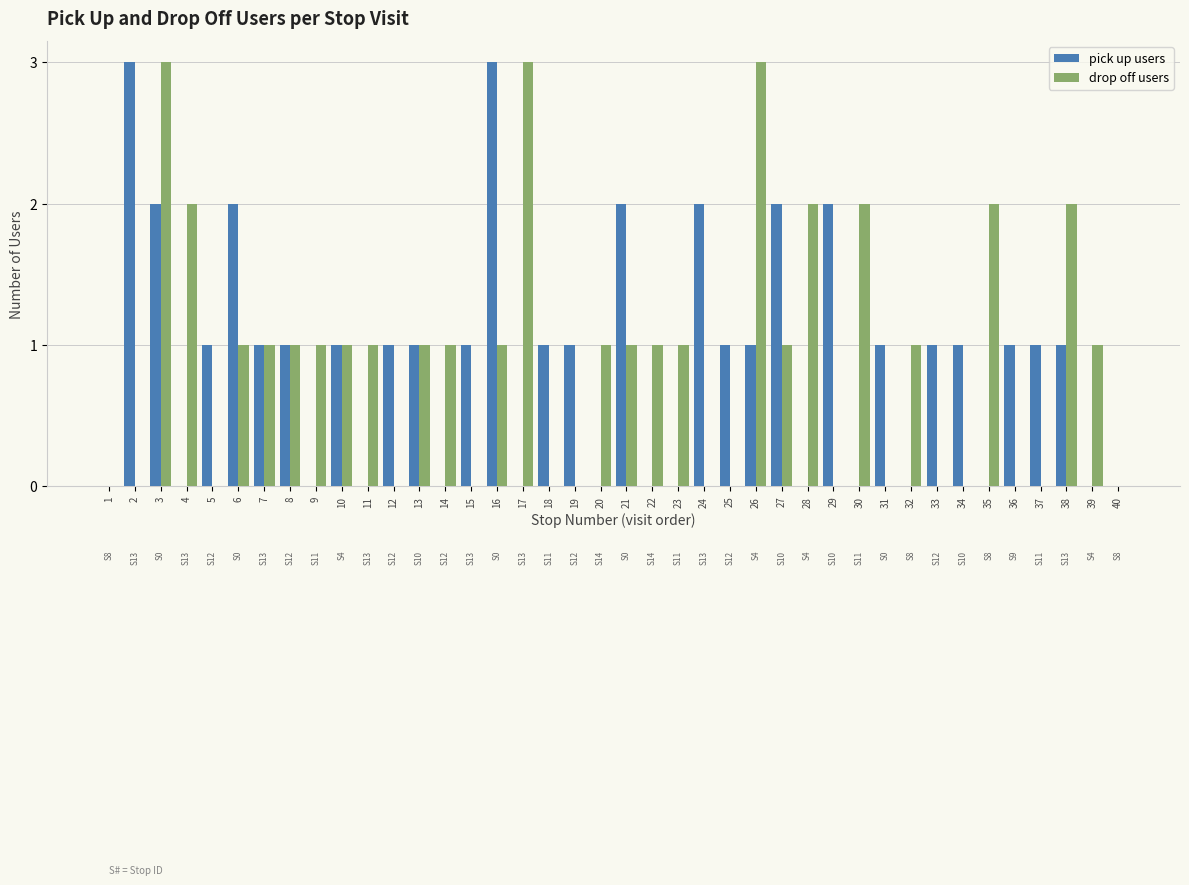

Reading left to right, transcribe all the data shown in this chart.

pick up users: 0	3	2	0	1	2	1	1	0	1	0	1	1	0	1	3	0	1	1	0	2	0	0	2	1	1	2	0	2	0	1	0	1	1	0	1	1	1	0	0
drop off users: 0	0	3	2	0	1	1	1	1	1	1	0	1	1	0	1	3	0	0	1	1	1	1	0	0	3	1	2	0	2	0	1	0	0	2	0	0	2	1	0